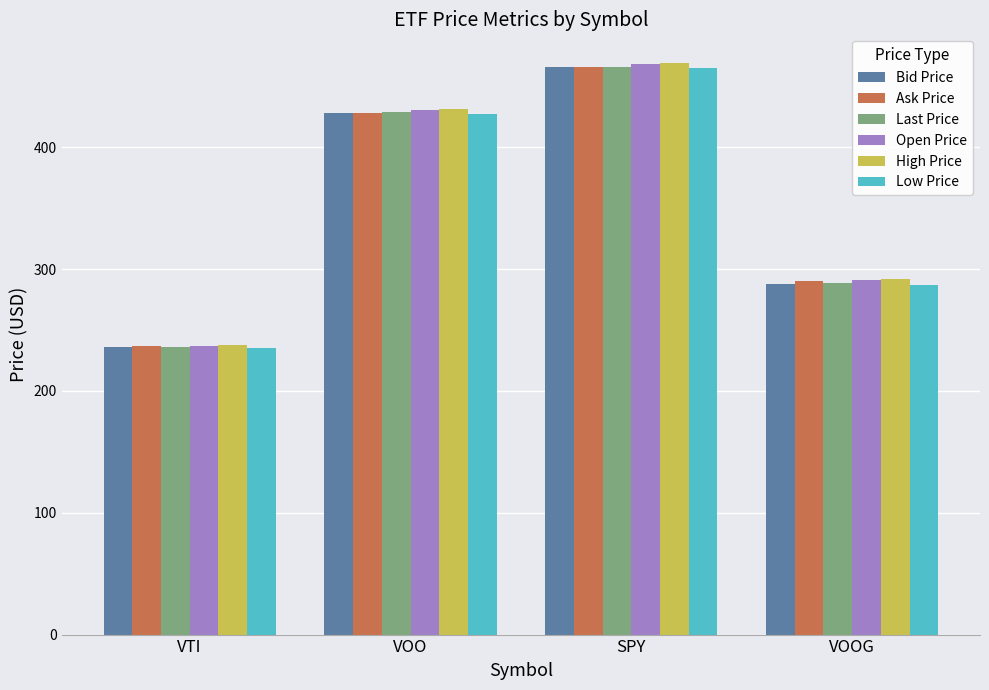

True or false: Ask Price has a value of 165.8 at VOOG.

False